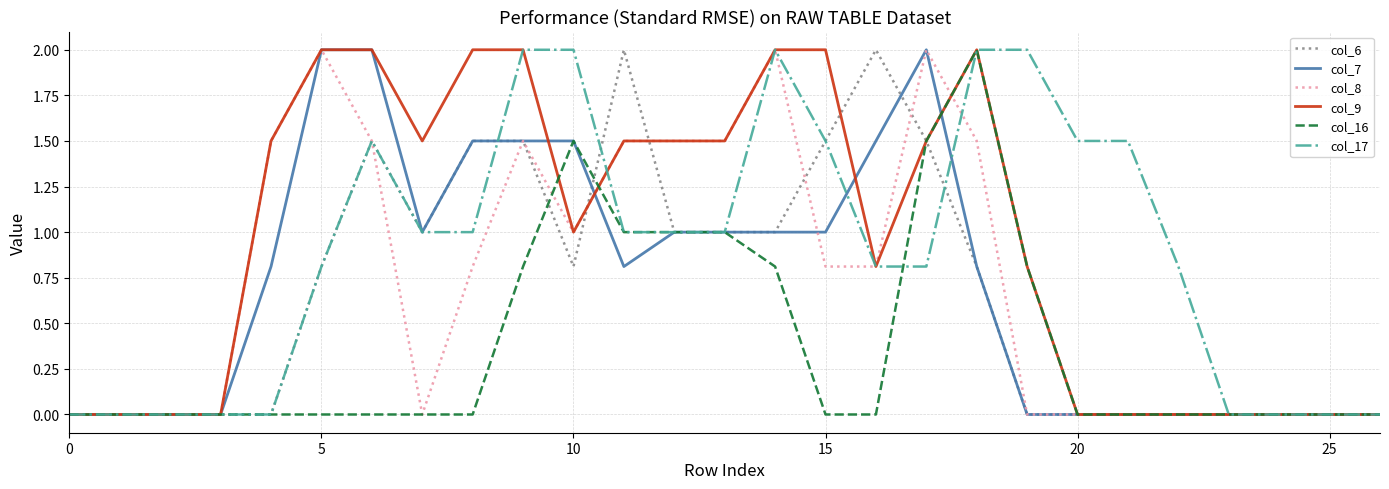

At how many categories does at least one series exceed 1?

18